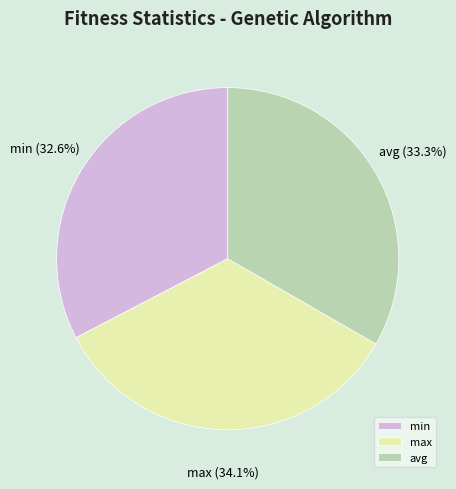

To the nearest percent, what portion does min represent?

33%